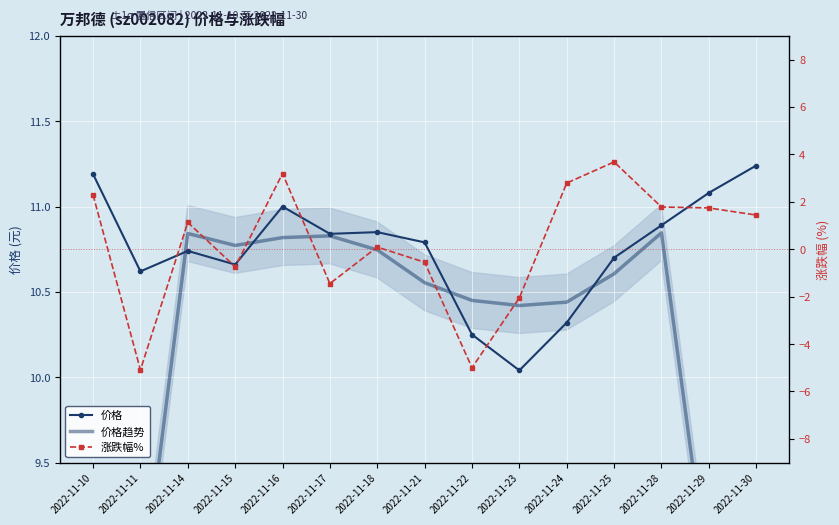

What value does the 价格趋势 series have at 2022-11-16?

10.8